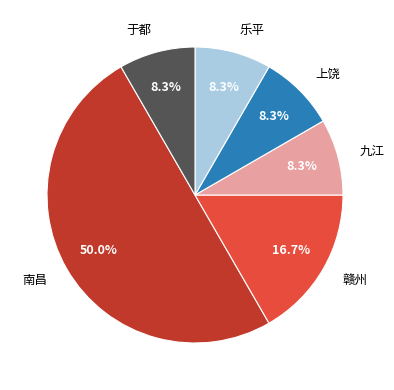

Is 赣州 the majority of the pie?

No